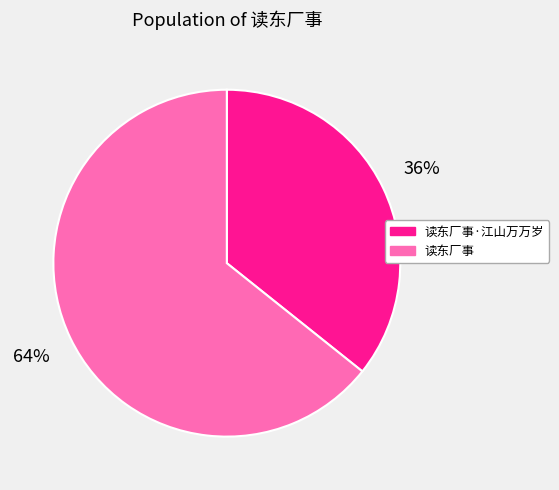

How many slices are in this pie chart?

2